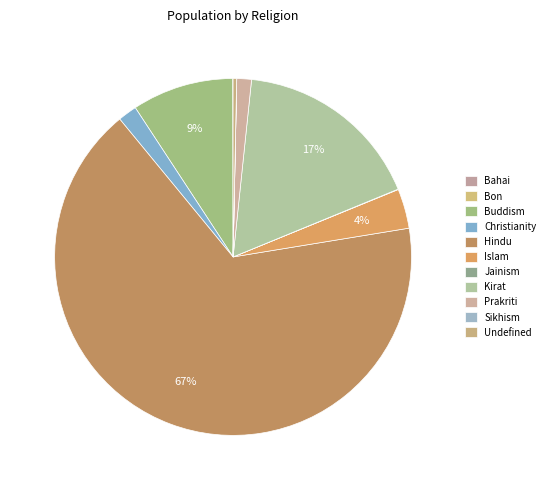

Which slice is the largest?

Hindu